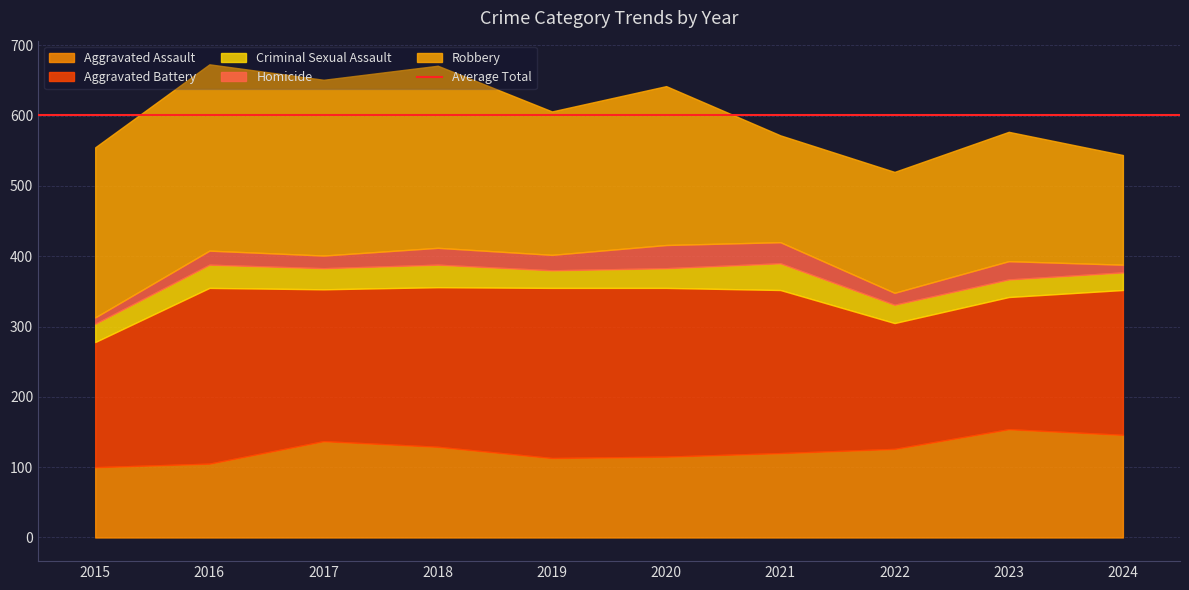

Which series has the widest spread of values?

Robbery